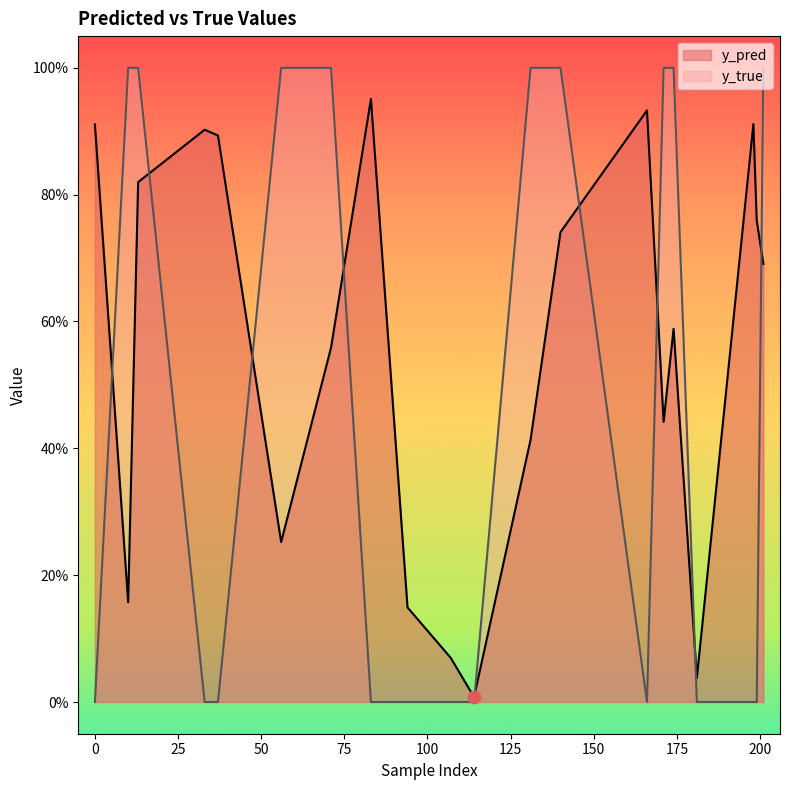

What are all the series names shown in the legend?

y_pred, y_true